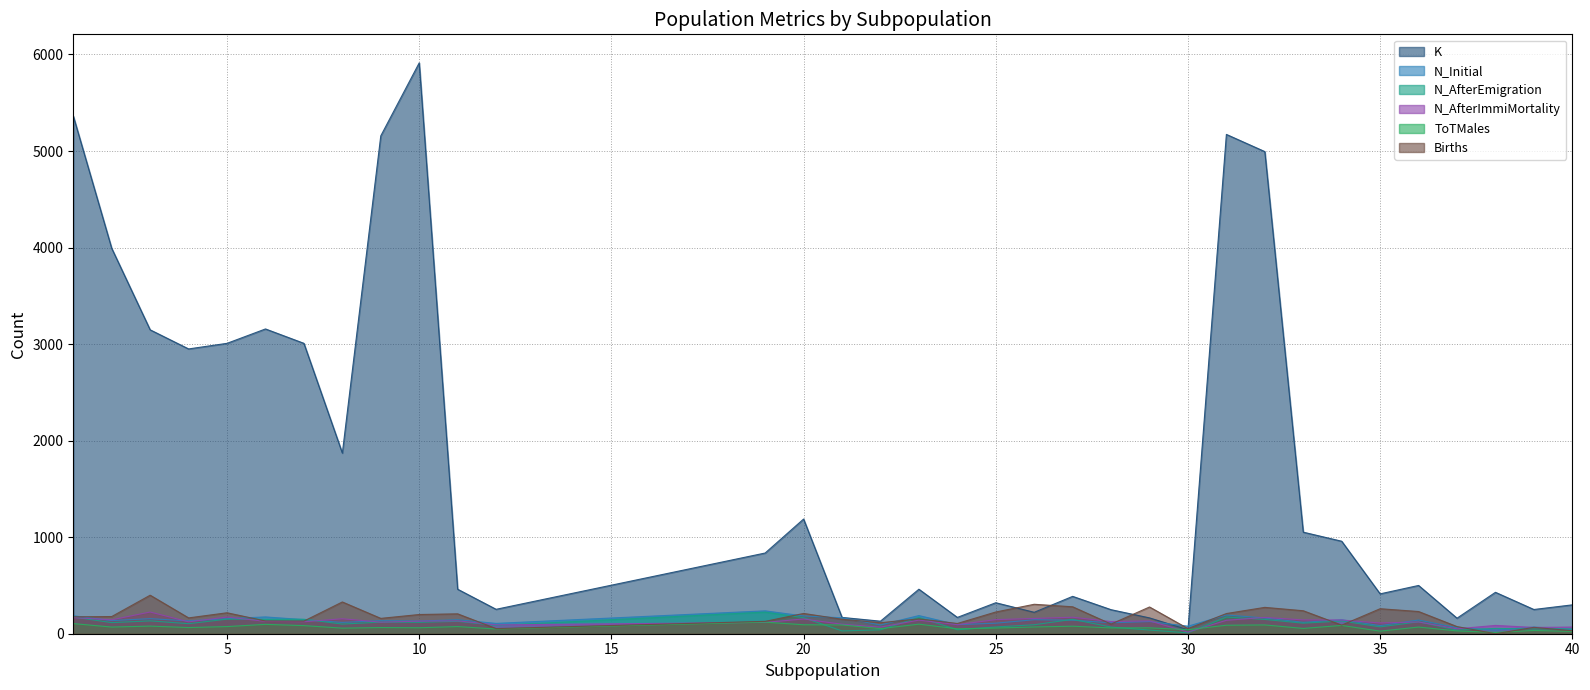

At which category does N_Initial reach its first local peak?

3